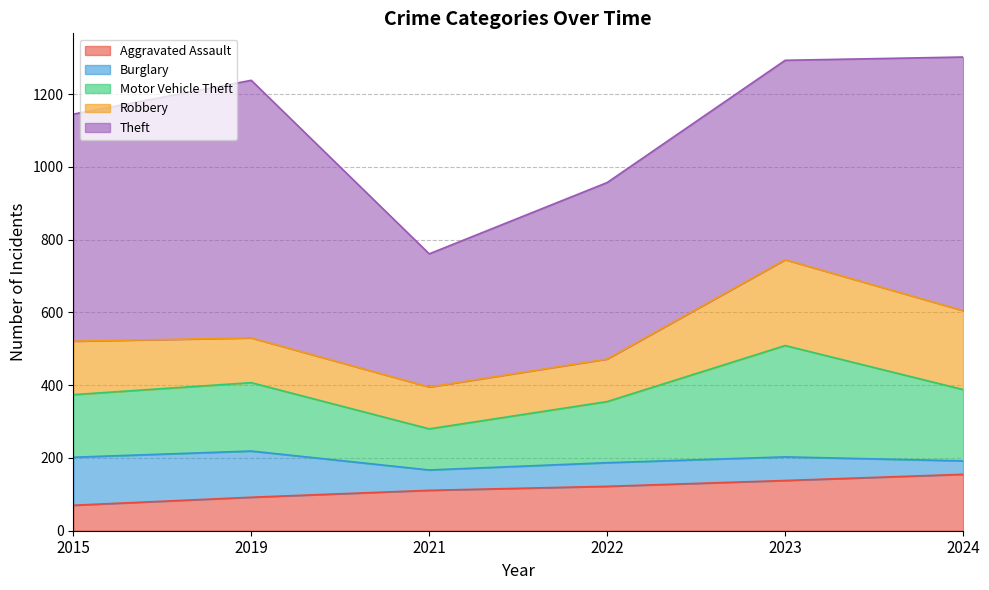

How many lines are shown in the chart?

5